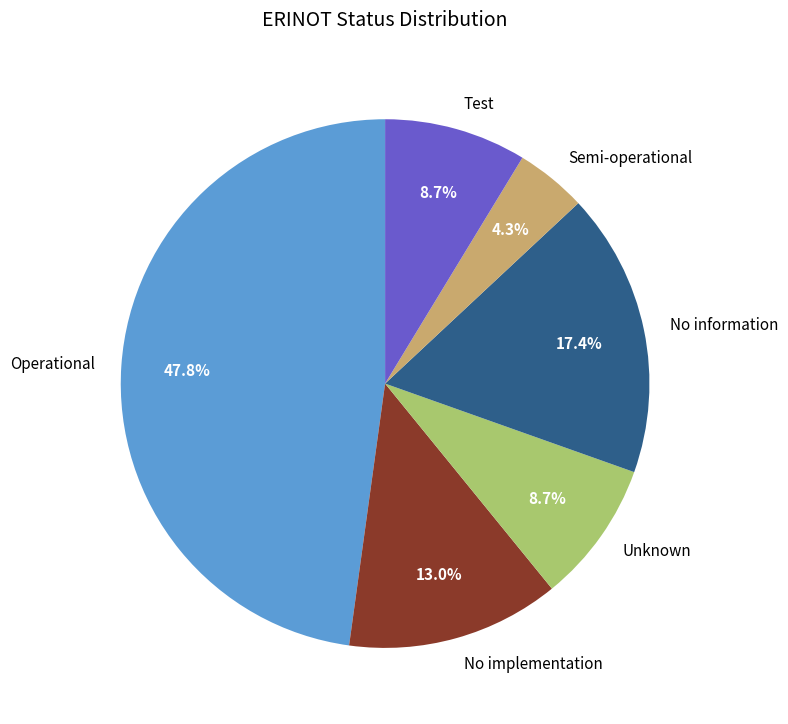

How many slices are in this pie chart?

6